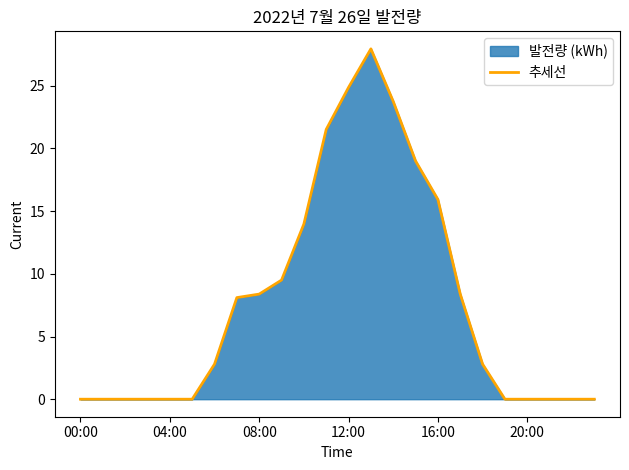

Between 18 and 7, which is larger?

7